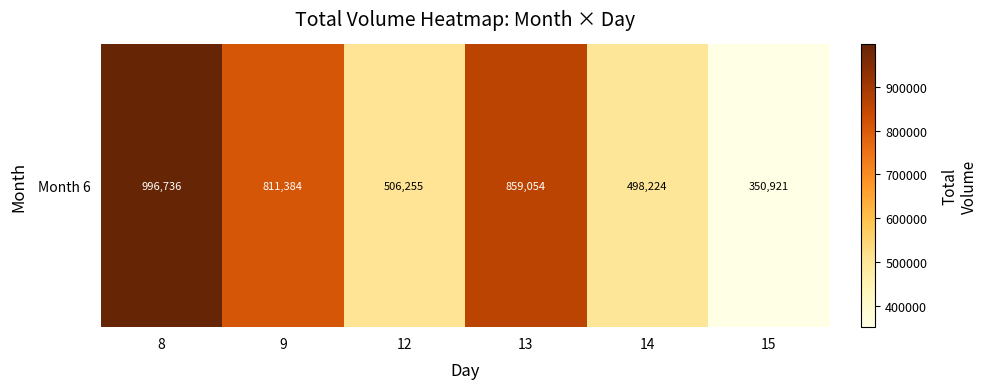

Approximately how many times larger is the value at 14 compared to 13?

0.6